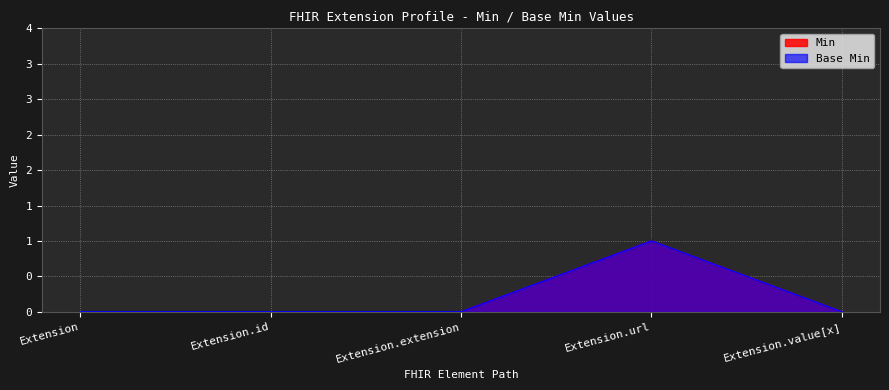

What position from the right is Extension.extension?

3